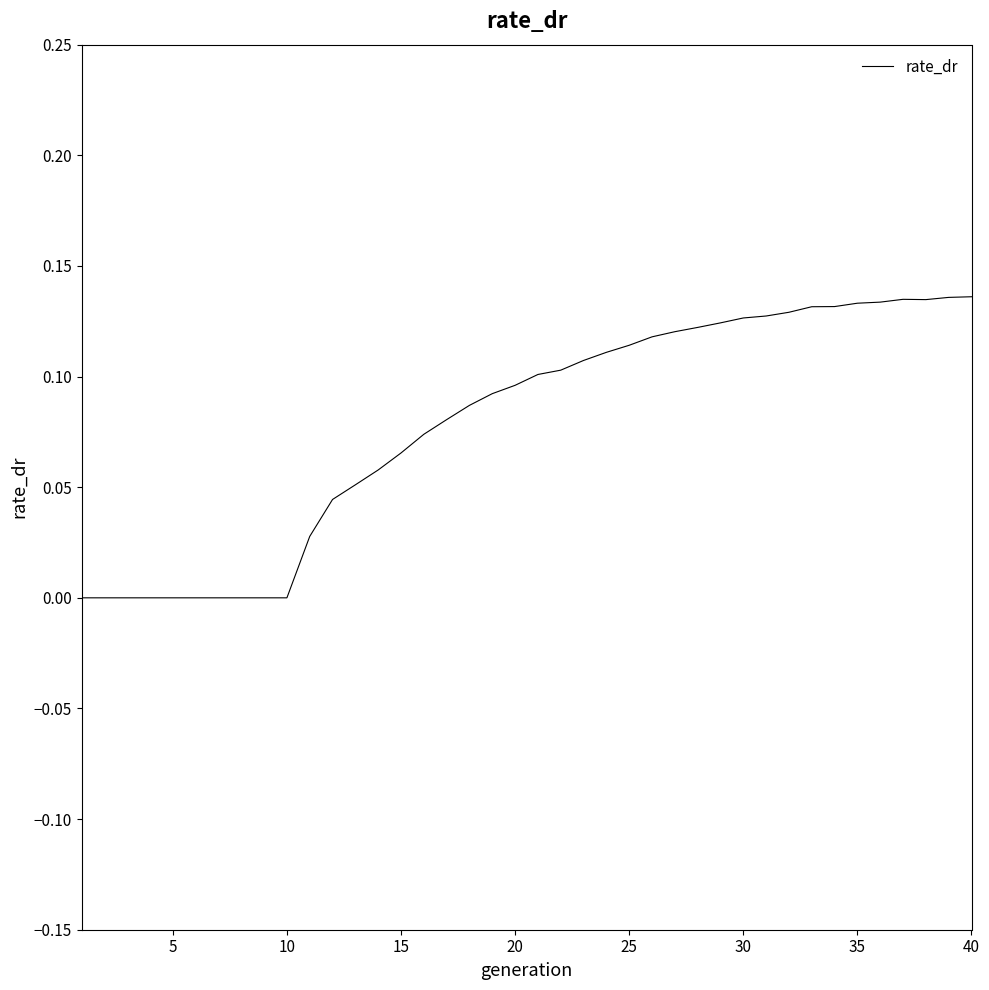

Does the chart display data point markers on the line(s)?

No